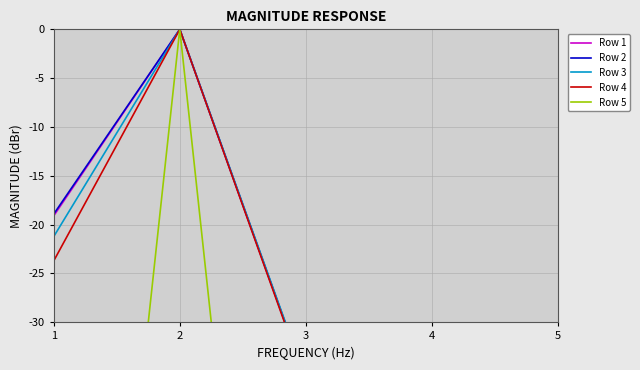

Is it true that Row 3 equals -35.8 at 3?

True